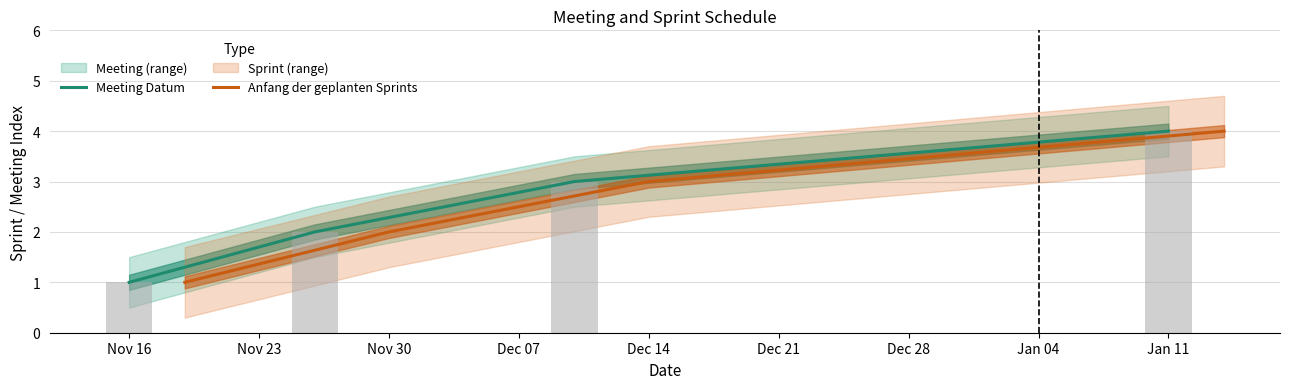

At which label does Meeting Datum reach its peak?

Jan 11